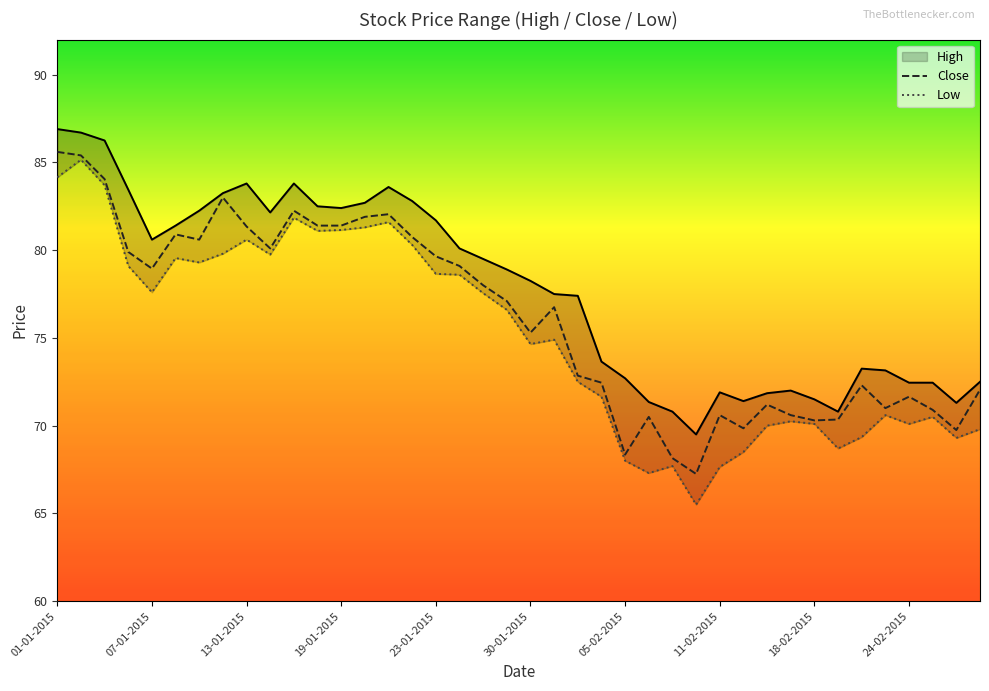

At how many categories does at least one series exceed 81?

16